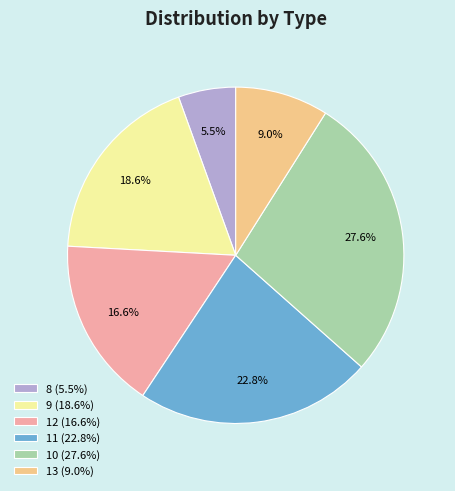

Does any single category account for the majority?

No